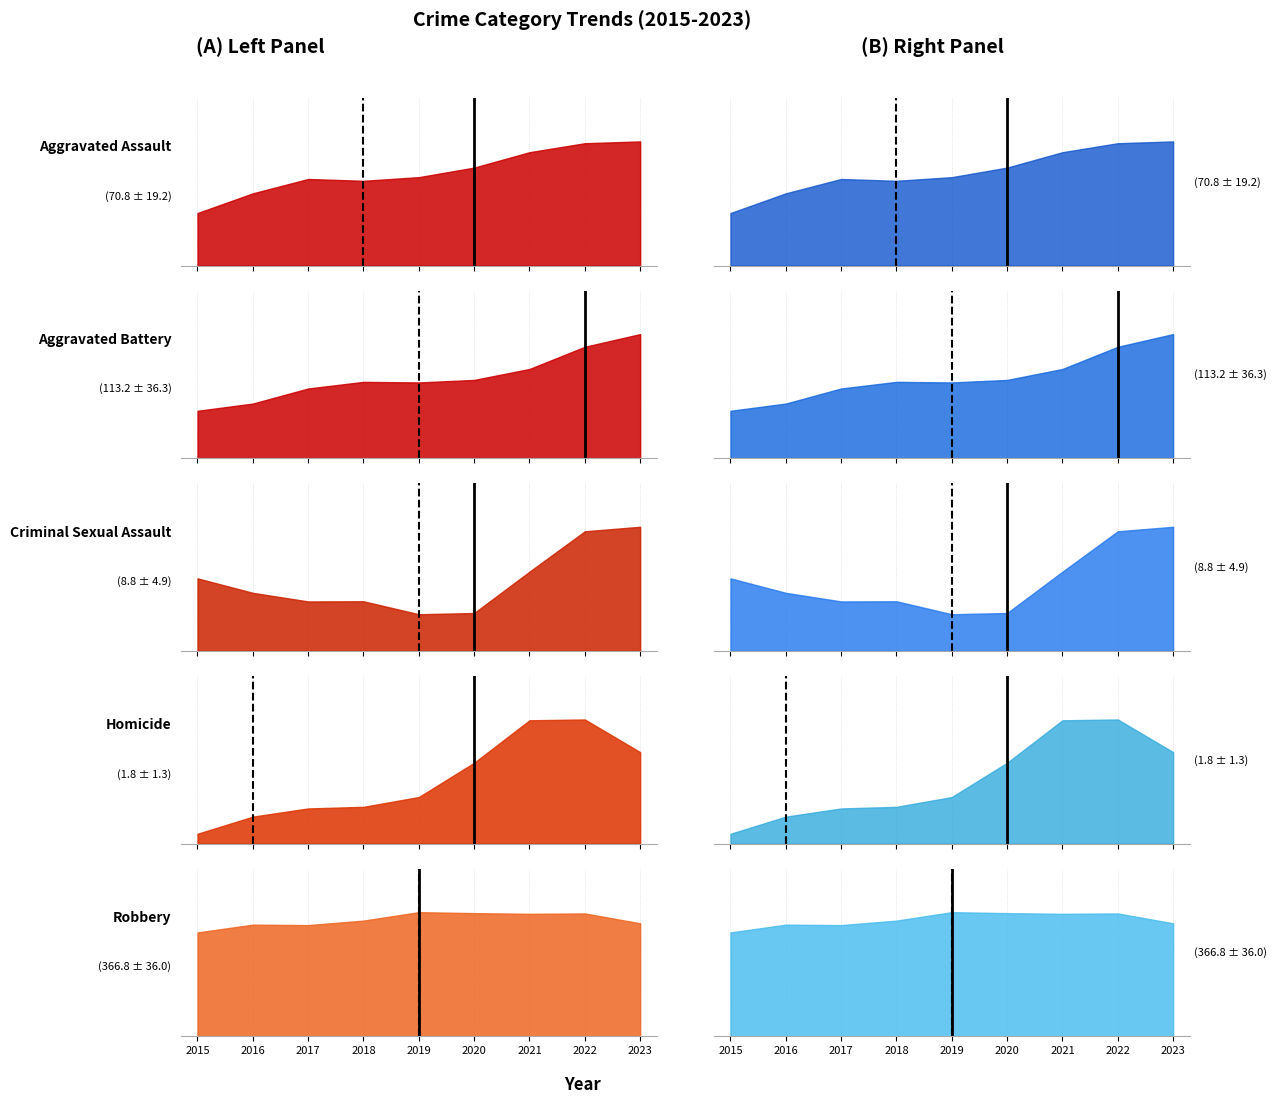

True or false: Robbery and Homicide cross at least once.

False